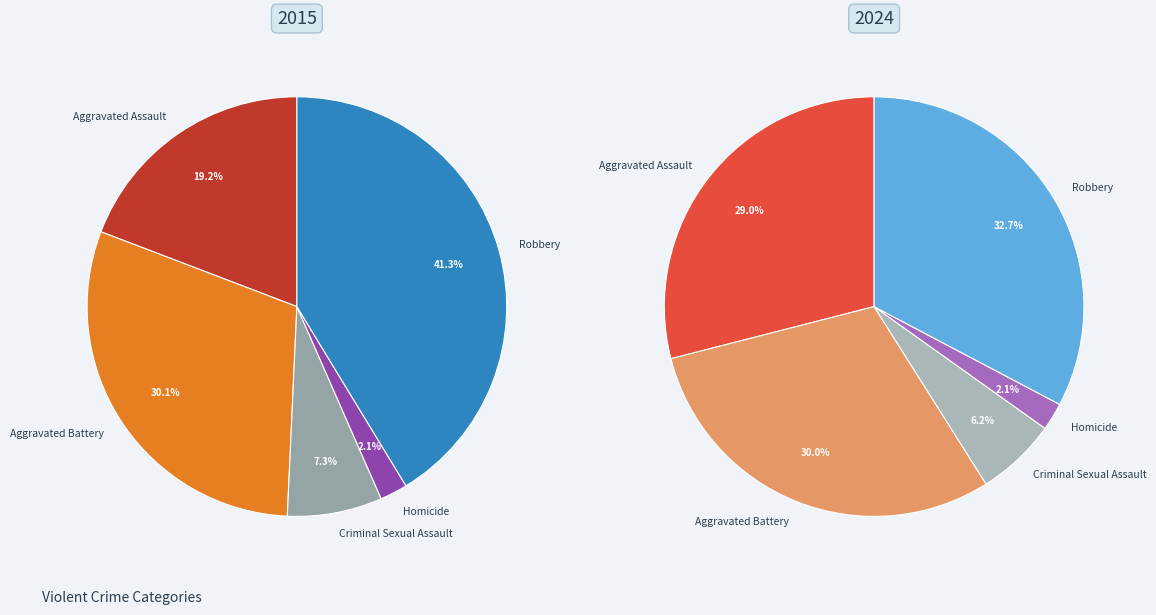

What is the change in value from Aggravated Battery to Robbery?

+2619